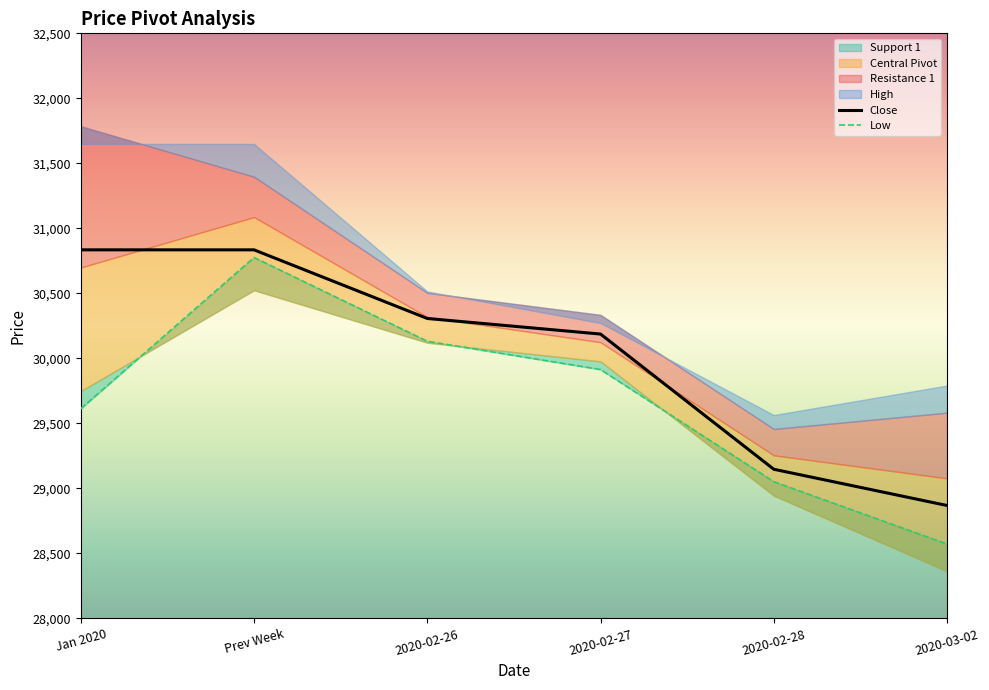

At which category does the chart reach its peak across all series?

Jan 2020